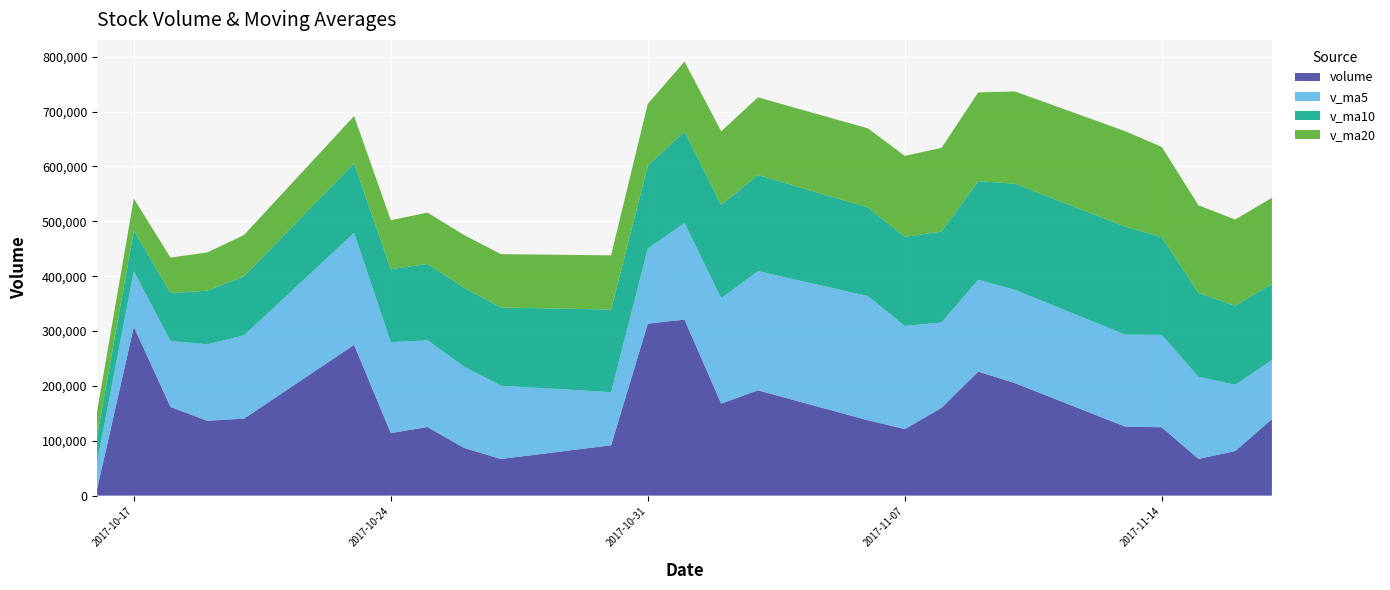

Reading left to right, what are all the values shown in this chart?

volume: 2017-10-16=12226.7	2017-10-17=307824.0	2017-10-18=161691.5	2017-10-19=136466.2	2017-10-20=140382.3	2017-10-23=274869.2	2017-10-24=114048.4	2017-10-25=125060.1	2017-10-26=86812.0	2017-10-27=66784.4	2017-10-30=91741.4	2017-10-31=313524.7	2017-11-01=320881.3	2017-11-02=167771.5	2017-11-03=192012.2	2017-11-06=137349.9	2017-11-07=121360.0	2017-11-08=159934.0	2017-11-09=226177.5	2017-11-10=205125.0	2017-11-13=125925.4	2017-11-14=124571.0	2017-11-15=66894.0	2017-11-16=81290.8	2017-11-17=139451.1
v_ma5: 2017-10-16=49063.0	2017-10-17=101105.7	2017-10-18=120059.6	2017-10-19=139378.9	2017-10-20=151718.1	2017-10-23=204246.6	2017-10-24=165491.5	2017-10-25=158165.3	2017-10-26=148234.4	2017-10-27=133514.8	2017-10-30=96889.3	2017-10-31=136784.5	2017-11-01=175948.8	2017-11-02=192140.6	2017-11-03=217186.2	2017-11-06=226307.9	2017-11-07=187875.0	2017-11-08=155685.5	2017-11-09=167366.7	2017-11-10=169989.3	2017-11-13=167704.4	2017-11-14=168346.6	2017-11-15=149738.6	2017-11-16=120761.2	2017-11-17=107626.5
v_ma10: 2017-10-16=47013.0	2017-10-17=74454.6	2017-10-18=87655.1	2017-10-19=97717.6	2017-10-20=107749.3	2017-10-23=126654.8	2017-10-24=133298.6	2017-10-25=139112.5	2017-10-26=143806.6	2017-10-27=142616.5	2017-10-30=150568.0	2017-10-31=151138.0	2017-11-01=167057.0	2017-11-02=170187.5	2017-11-03=175350.5	2017-11-06=161598.6	2017-11-07=162329.8	2017-11-08=165817.1	2017-11-09=179753.7	2017-11-10=193587.8	2017-11-13=197006.1	2017-11-14=178110.8	2017-11-15=152712.0	2017-11-16=144064.0	2017-11-17=138807.9
v_ma20: 2017-10-16=45368.3	2017-10-17=58185.6	2017-10-18=64421.1	2017-10-19=69803.6	2017-10-20=75148.2	2017-10-23=86213.5	2017-10-24=89223.4	2017-10-25=93542.7	2017-10-26=95985.9	2017-10-27=97243.2	2017-10-30=98790.5	2017-10-31=112796.3	2017-11-01=127356.1	2017-11-02=133952.6	2017-11-03=141549.9	2017-11-06=144126.7	2017-11-07=147814.2	2017-11-08=152464.8	2017-11-09=161780.2	2017-11-10=168102.1	2017-11-13=173787.0	2017-11-14=164624.4	2017-11-15=159884.5	2017-11-16=157125.8	2017-11-17=157079.2